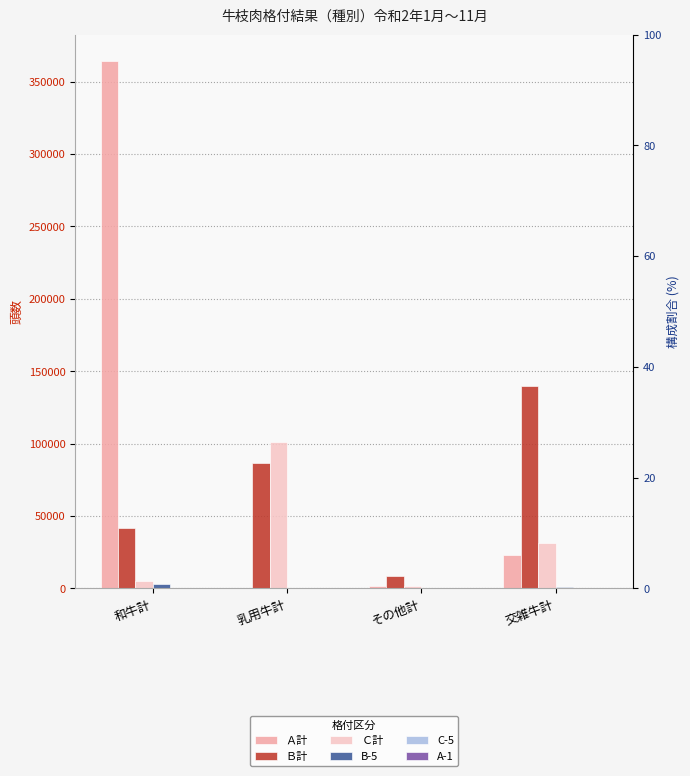

Which series changed the most between 和牛計 and 乳用牛計?

Ａ計